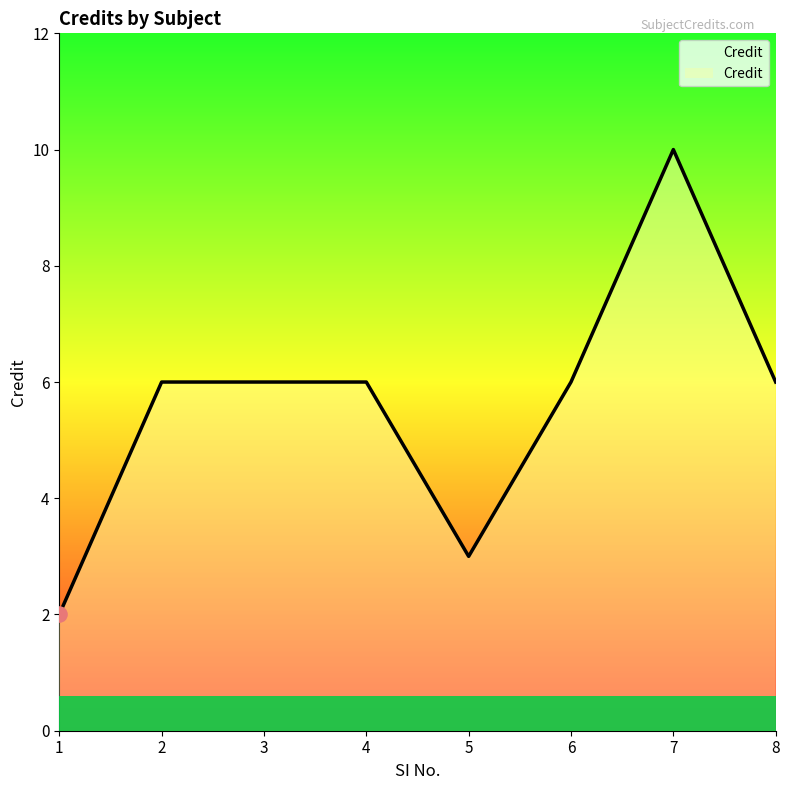

What is the change in value from 5 to 8?

+3